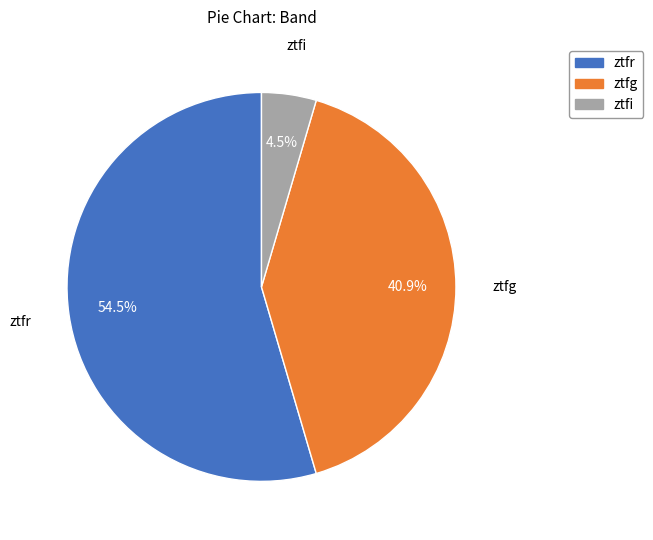

Which has a higher value, ztfi or ztfg?

ztfg